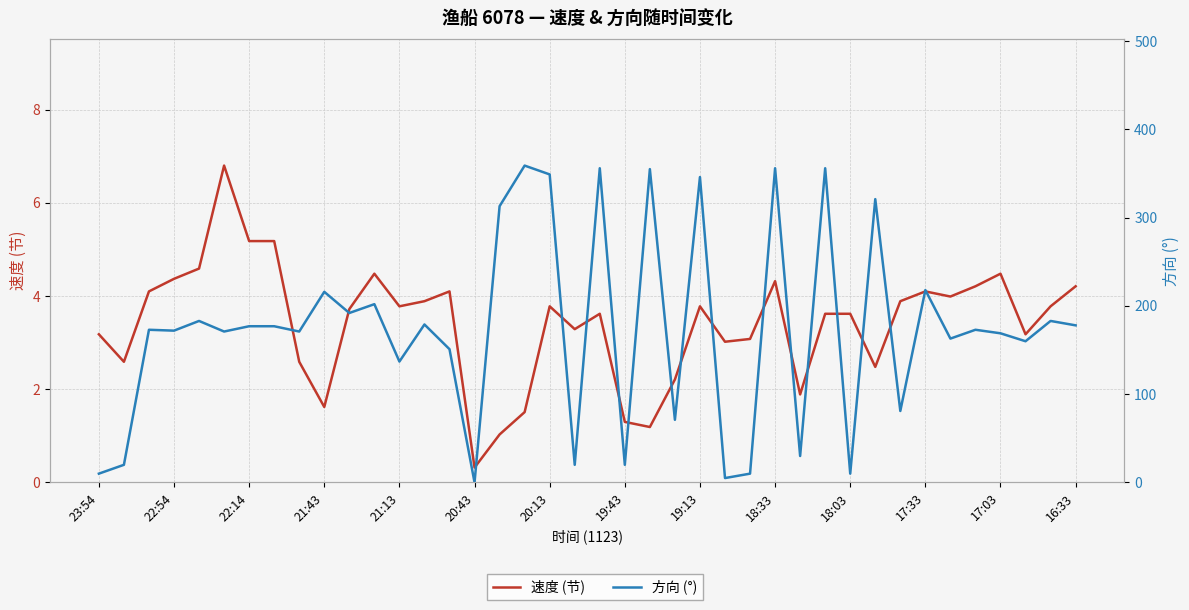

Reading left to right, extract all data points from this chart.

速度 (节): 3.2	2.6	4.1	4.4	4.6	6.8	5.2	5.2	2.6	1.6	3.7	4.5	3.8	3.9	4.1	0.3	1.0	1.5	3.8	3.3	3.6	1.3	1.2	2.2	3.8	3.0	3.1	4.3	1.9	3.6	3.6	2.5	3.9	4.1	4.0	4.2	4.5	3.2	3.8	4.2
方向 (°): 10.0	20.0	173.0	172.0	183.0	171.0	177.0	177.0	171.0	216.0	192.0	202.0	137.0	179.0	151.0	0.0	313.0	359.0	349.0	20.0	356.0	20.0	355.0	71.0	346.0	5.0	10.0	356.0	30.0	356.0	10.0	321.0	81.0	218.0	163.0	173.0	169.0	160.0	183.0	178.0